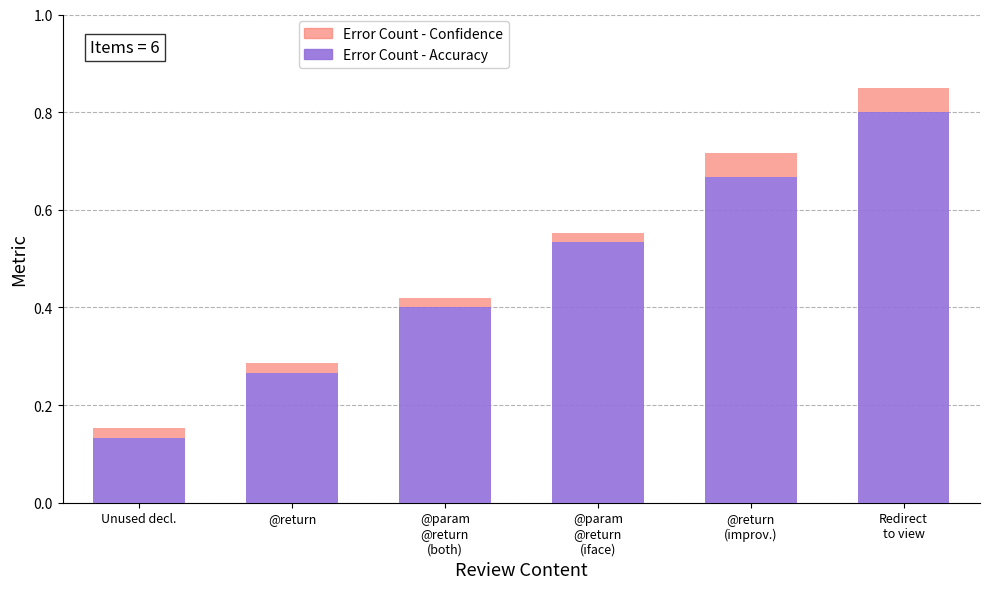

True or false: Error Count - Accuracy has a value of 0.1 at @param
@return
(both).

False